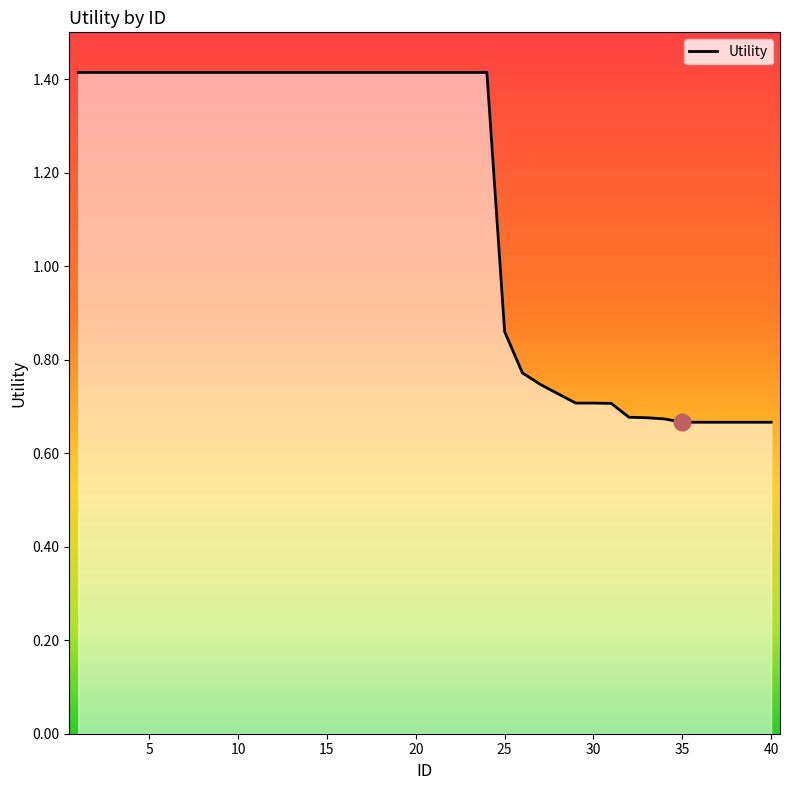

What is the maximum value shown in the chart?

1.4